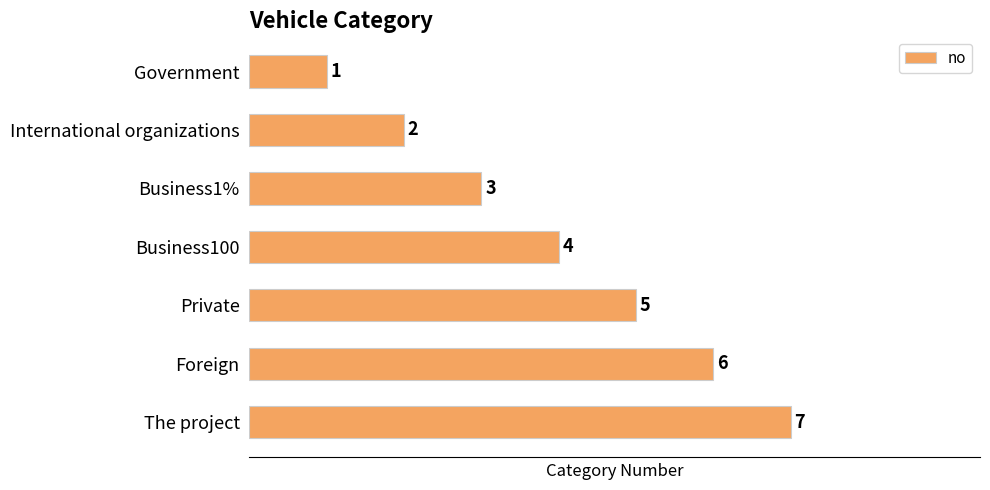

The chart shows a value of 1 at Private. True or false?

False